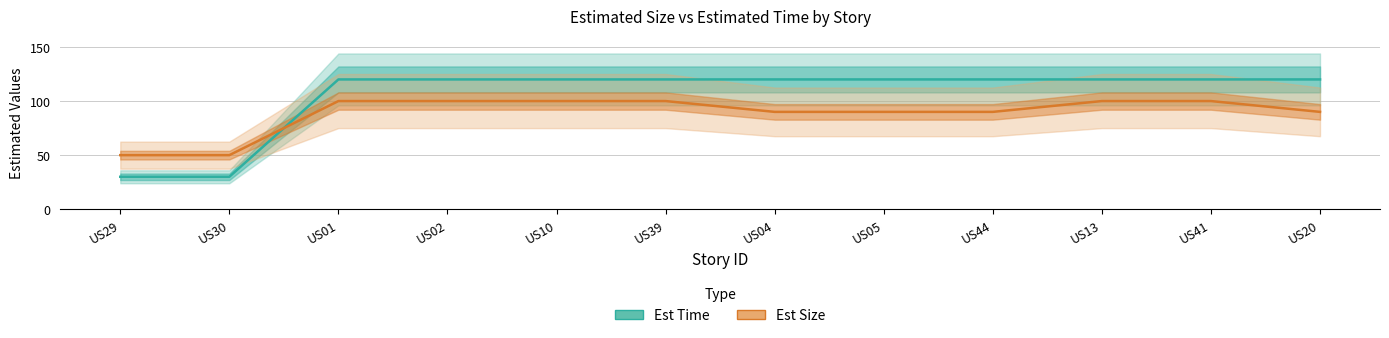

What is the sum of the Est Size values at US41 and US29?

150